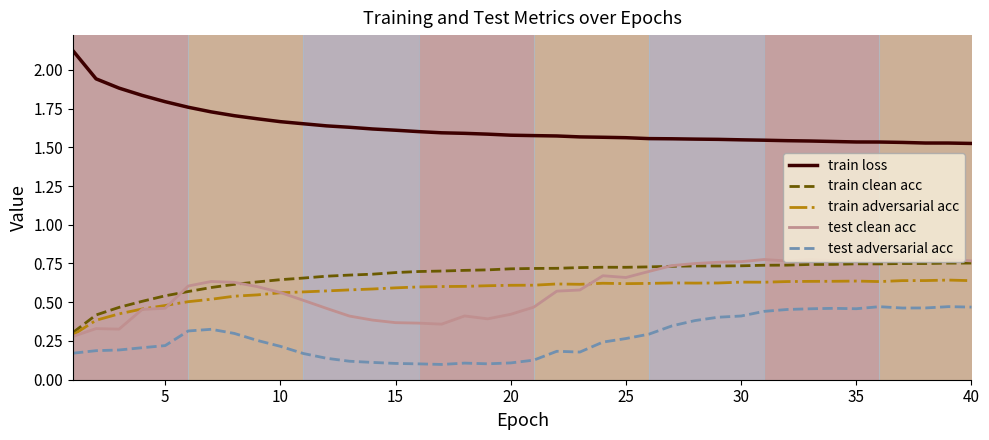

True or false: test clean acc and train loss cross at least once.

False